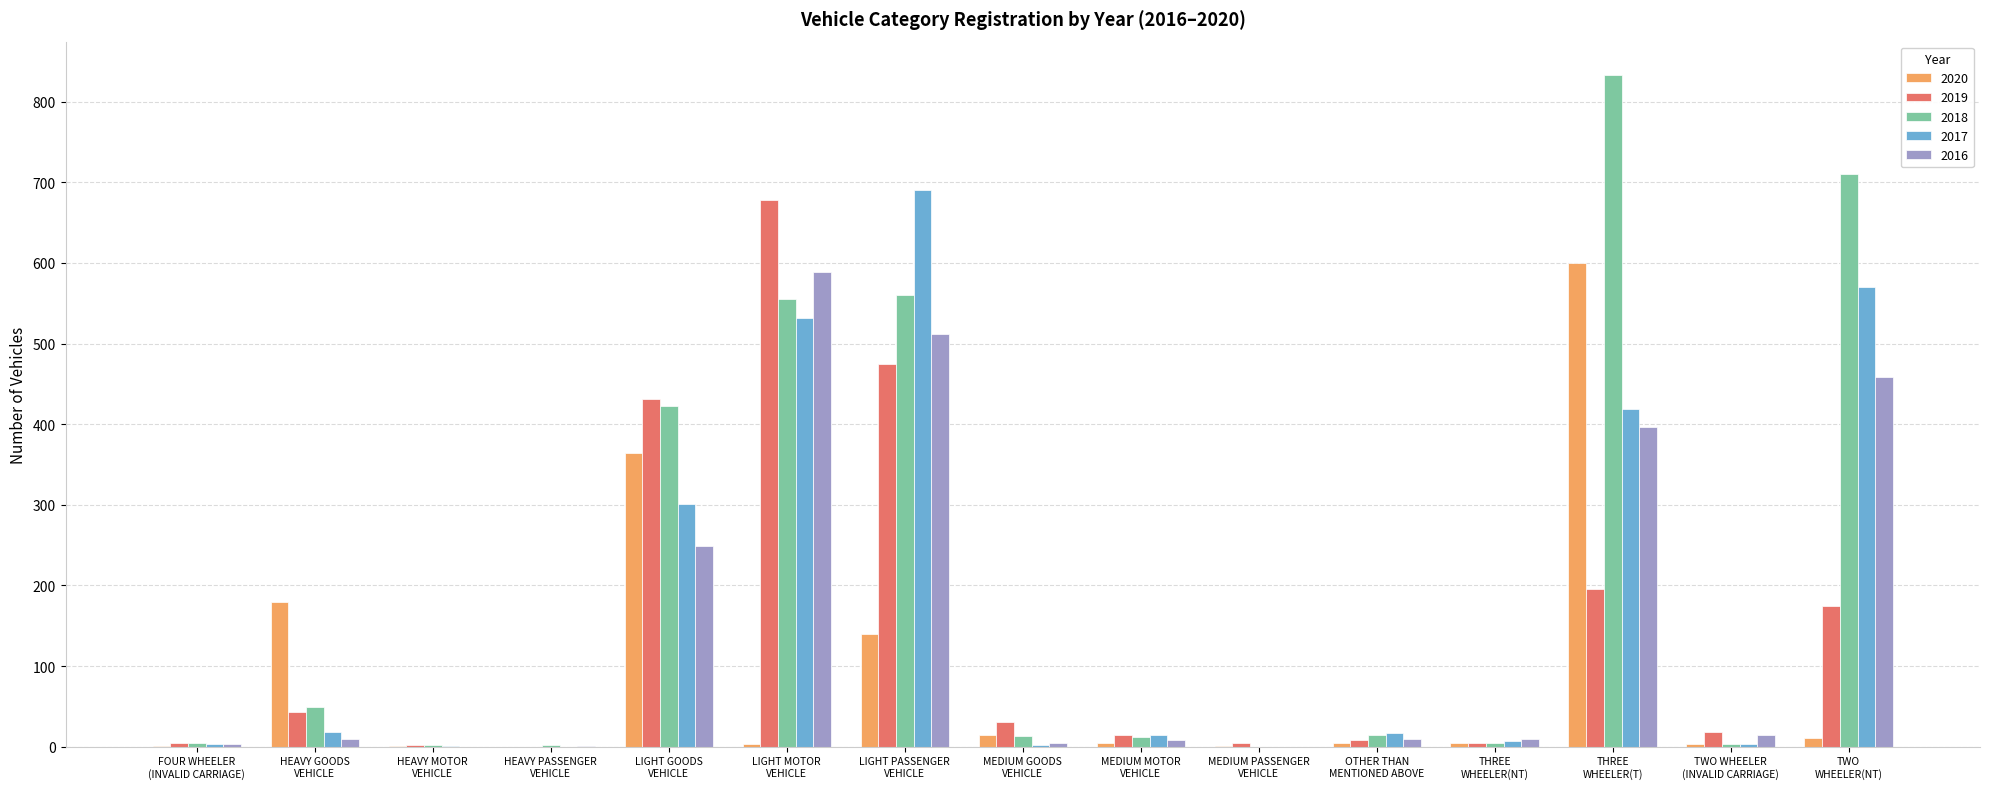

What is the greatest value displayed?

833